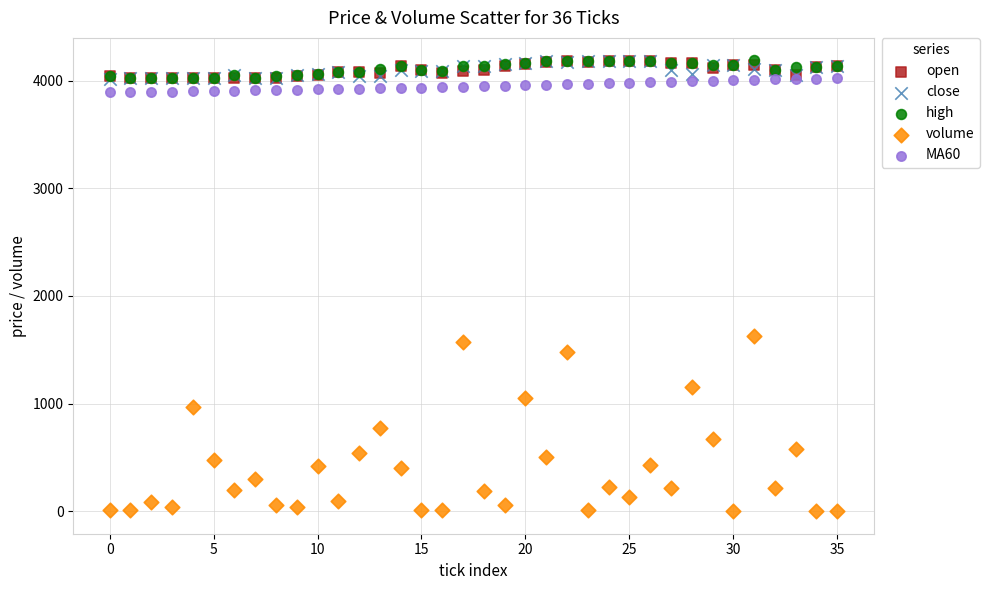

Across all series, what Y value is closest to 2094?

1629.8